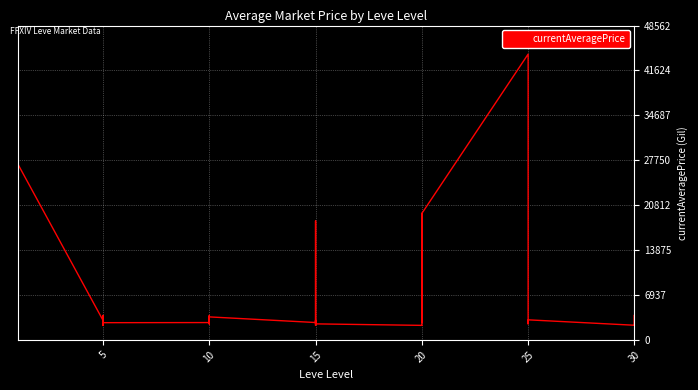

What is the difference between the maximum and minimum values?

43750.3